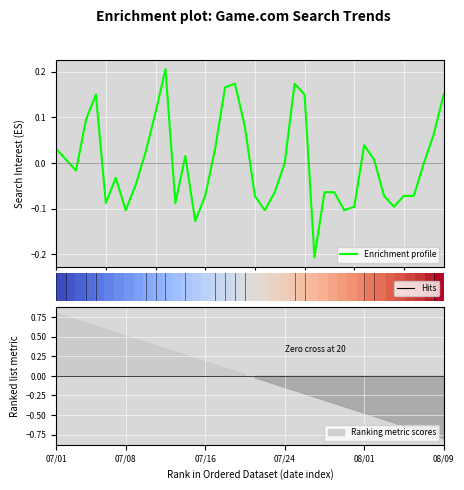

How many values in Enrichment profile are below zero?

22